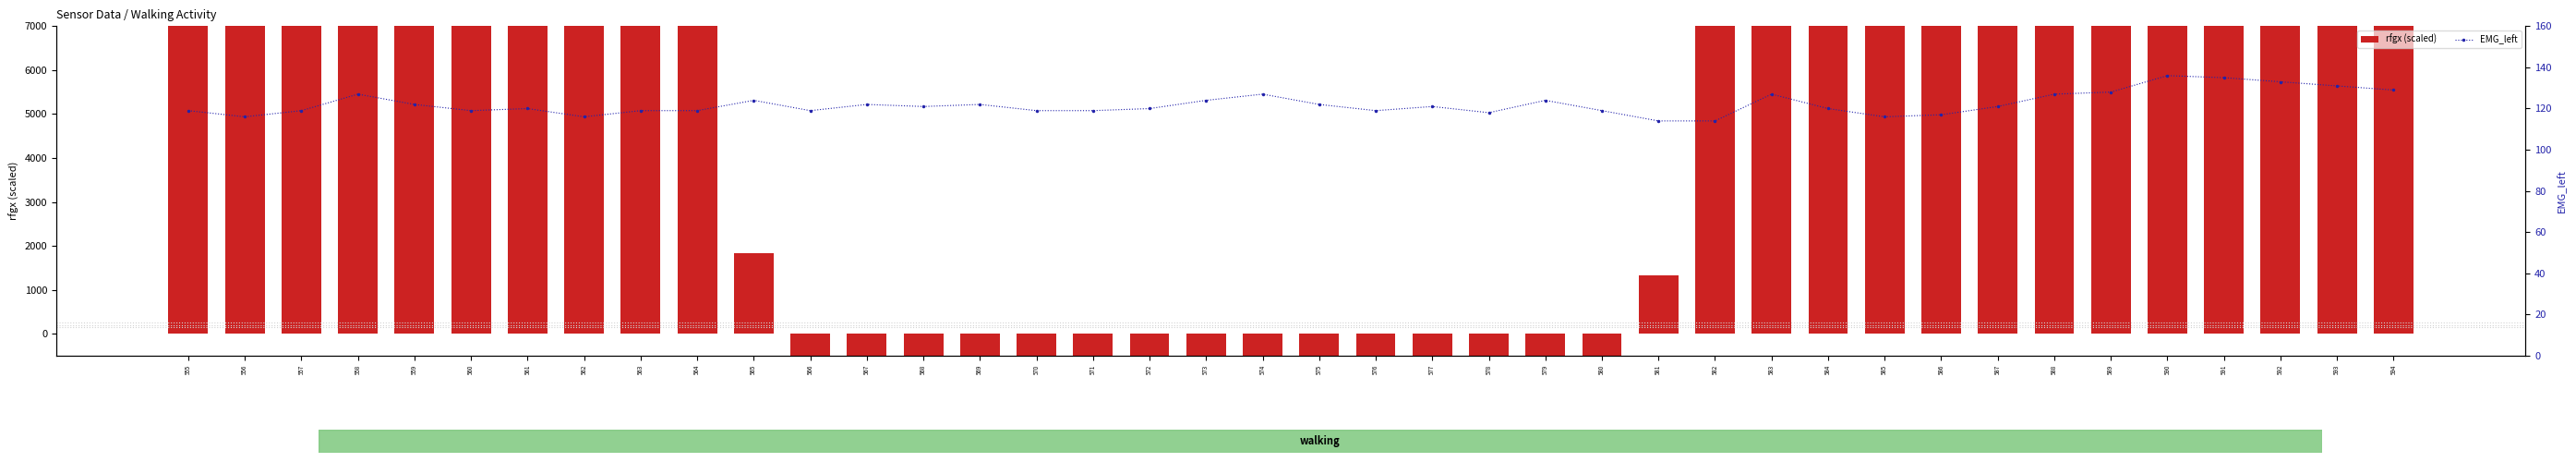

Where does the EMG_left series first go above 121?

558